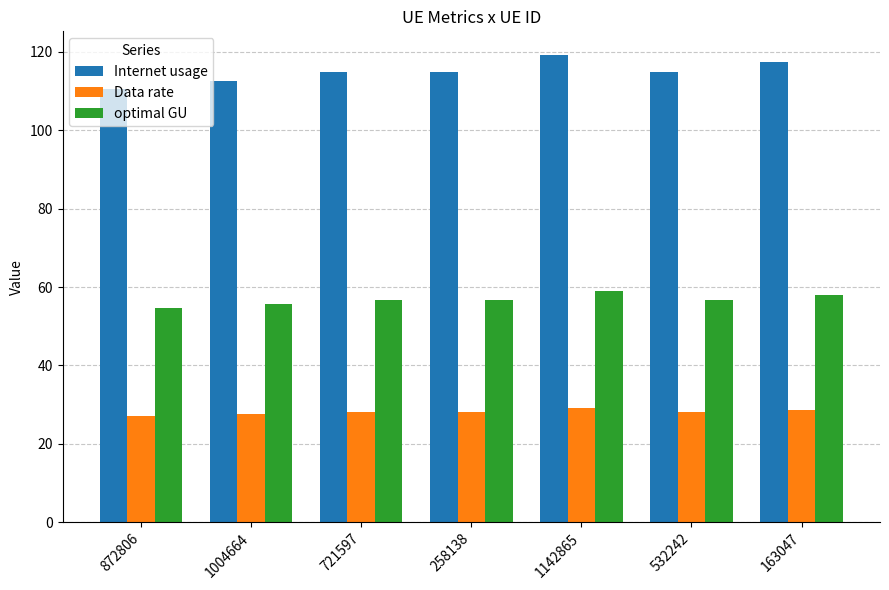

What is the minimum value shown in the chart?

27.0